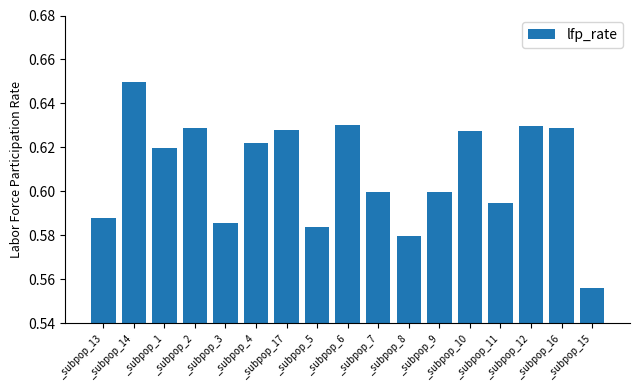

How many distinct data groups are displayed?

1